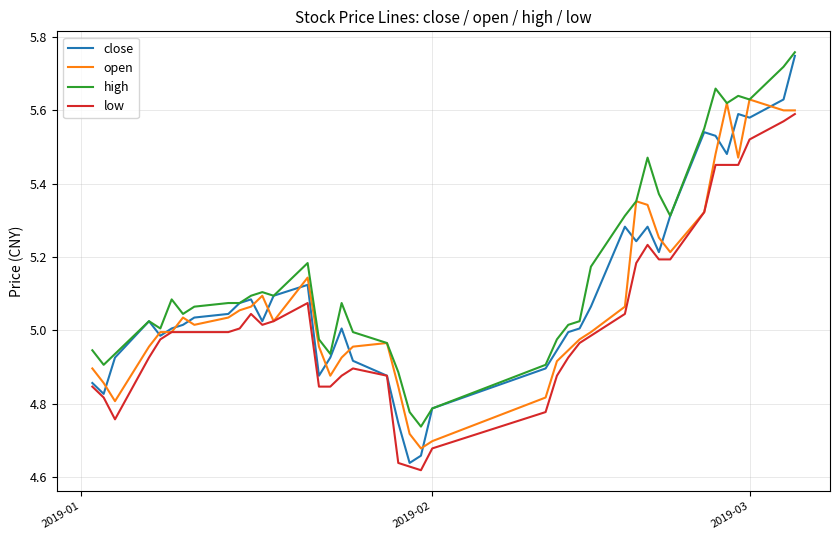

True or false: low and high cross at least once.

False